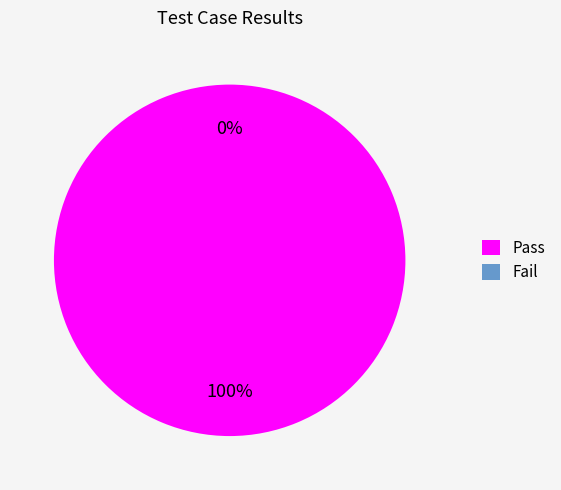

What is the total percentage of Fail and Pass?

100.0%